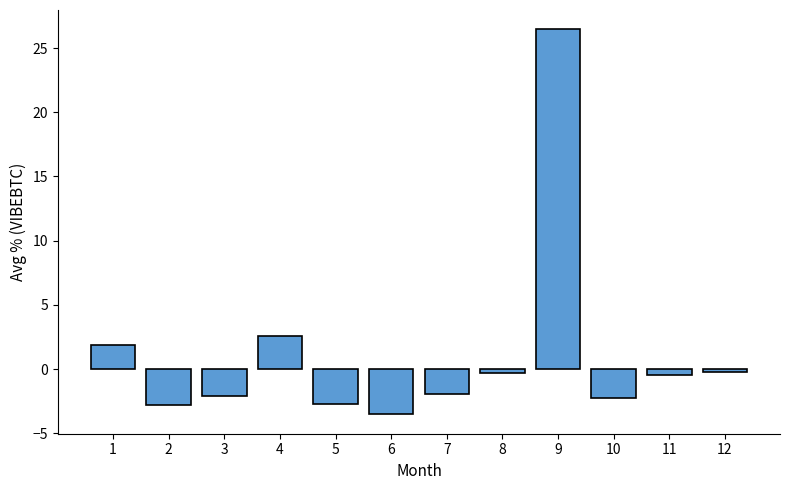

At which category does the chart reach its peak across all series?

9